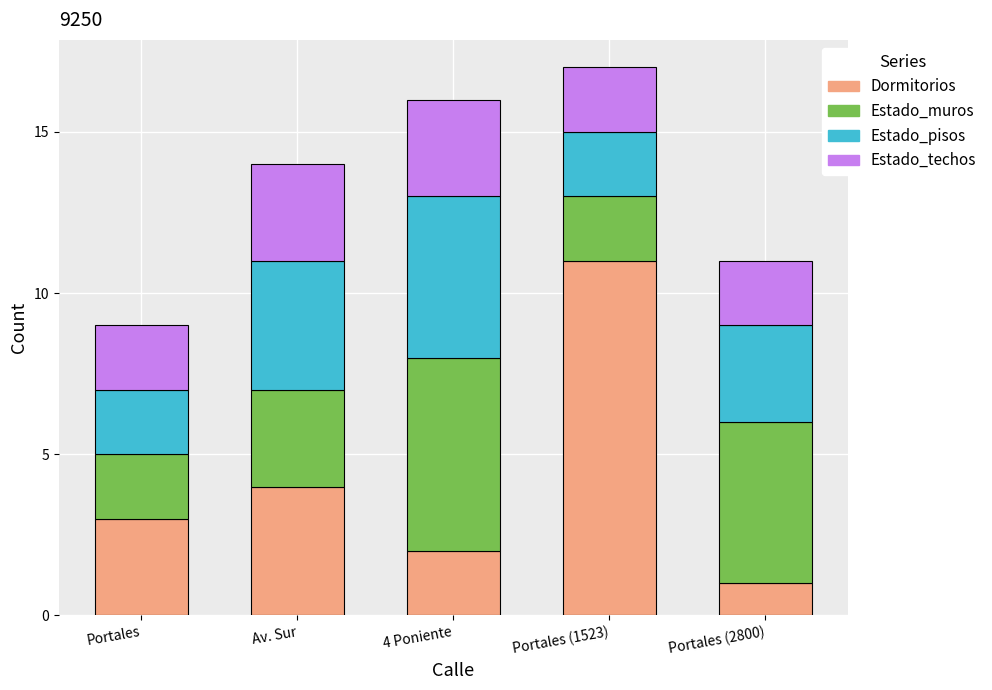

What are all the series names shown in the legend?

Dormitorios, Estado_muros, Estado_pisos, Estado_techos